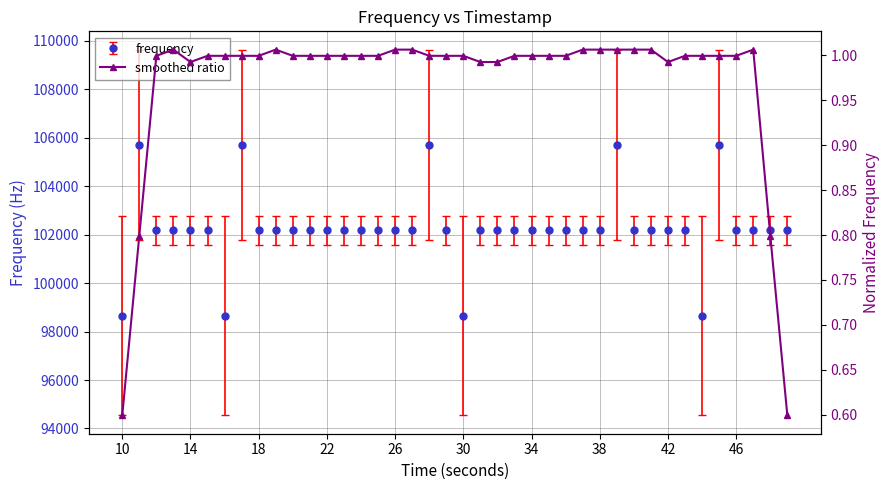

What is the difference between the maximum and minimum values?

0.4